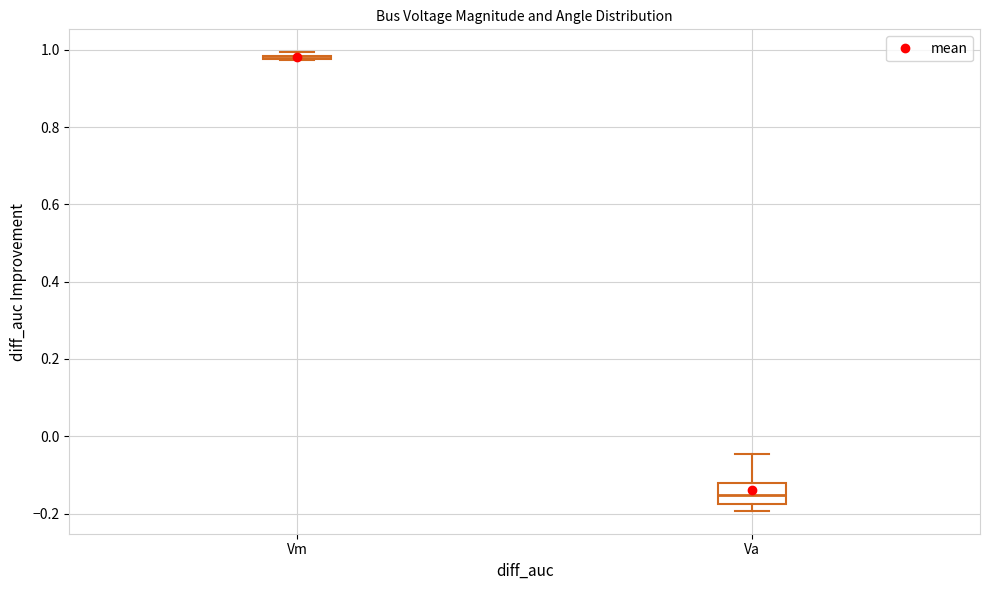

Reading left to right, read every box against the y-axis: the position of its median line, the range the box covers, and the ends of its whiskers. The values are not printed on the chart, so give them approximately, as read against the axis.

Vm: box collapsed to a line at 0.98, whiskers 0.98 to 1.00
Va: median -0.16, box -0.18 to -0.12, whiskers -0.20 to -0.04